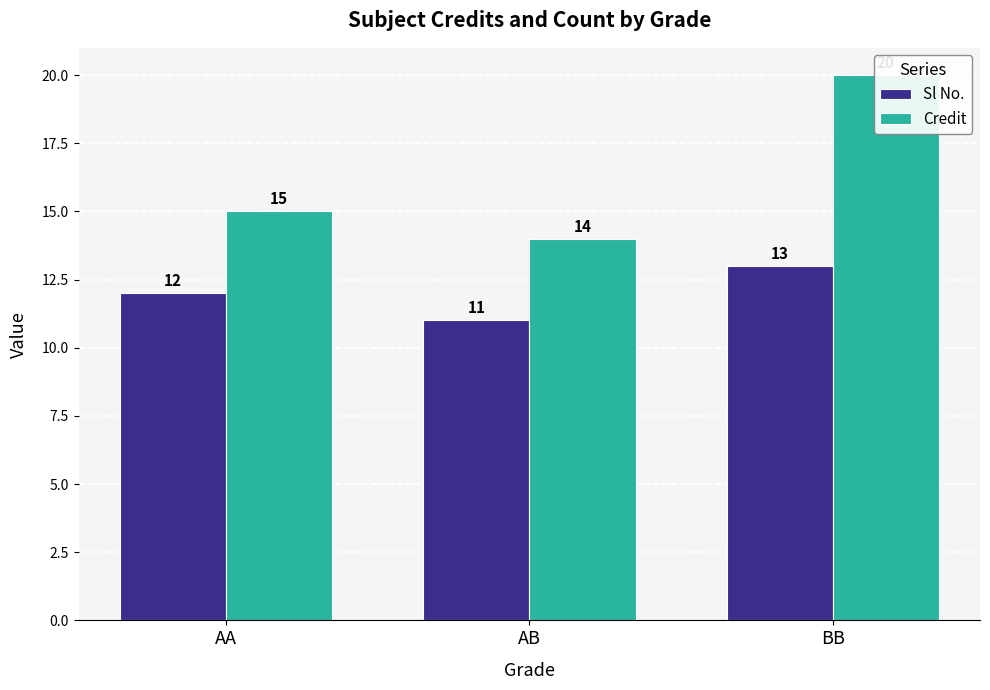

What are all the series names shown in the legend?

Sl No., Credit